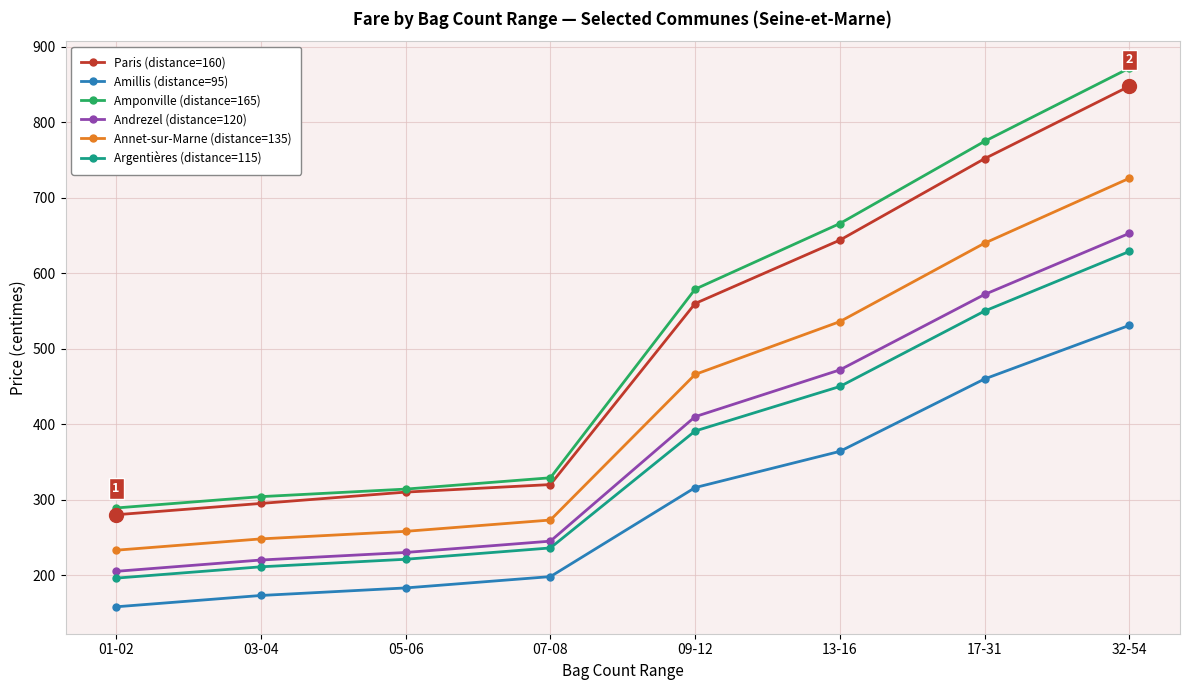

What are all the series names shown in the legend?

Paris (distance=160), Amillis (distance=95), Amponville (distance=165), Andrezel (distance=120), Annet-sur-Marne (distance=135), Argentières (distance=115)